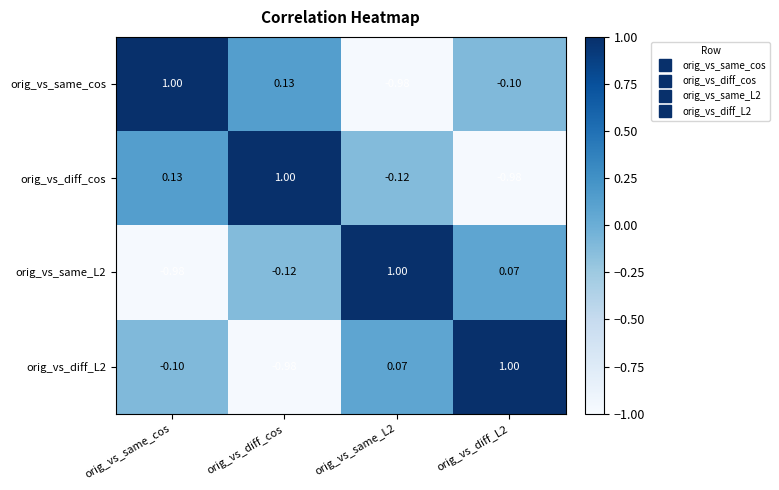

What is the spread (max minus min) of values at orig_vs_same_cos?

2.0